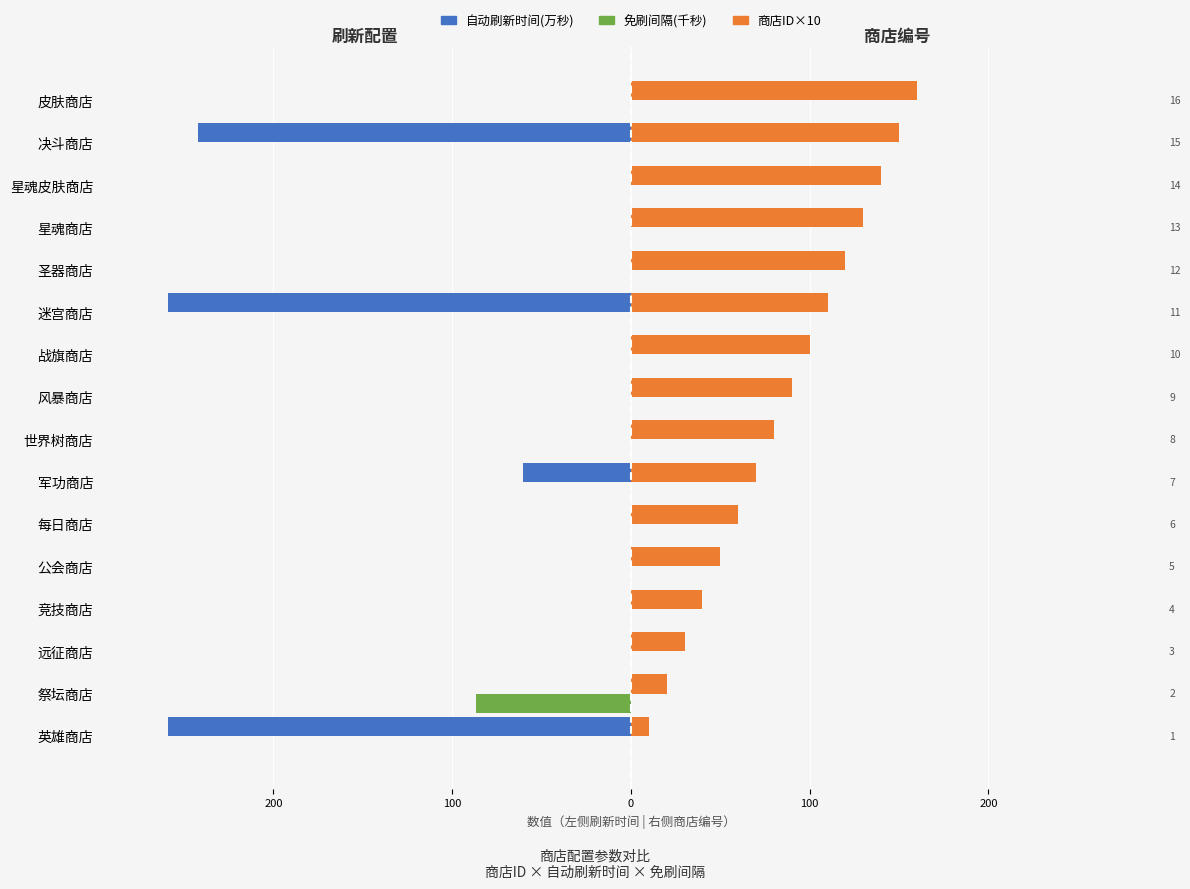

What is the minimum value shown in the chart?

-259.2